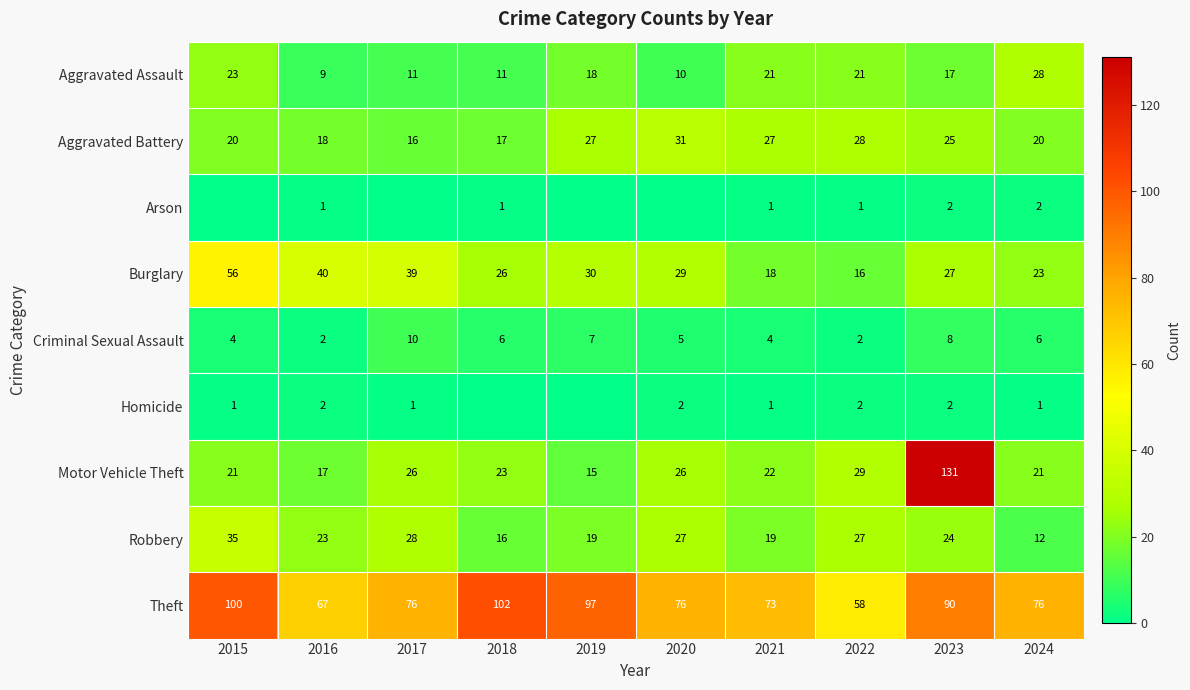

What is the total value across all series at 2021?

186